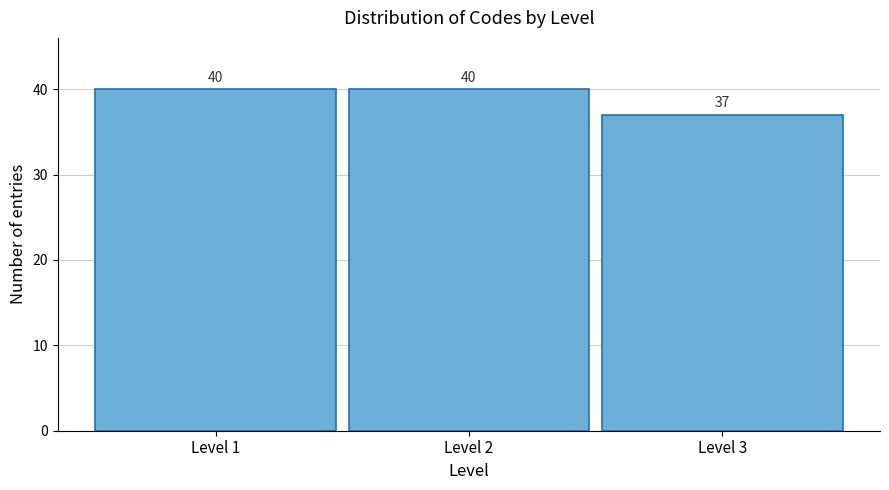

How tall is the bar that spans 1.5 to 2.5 on the x-axis?

40